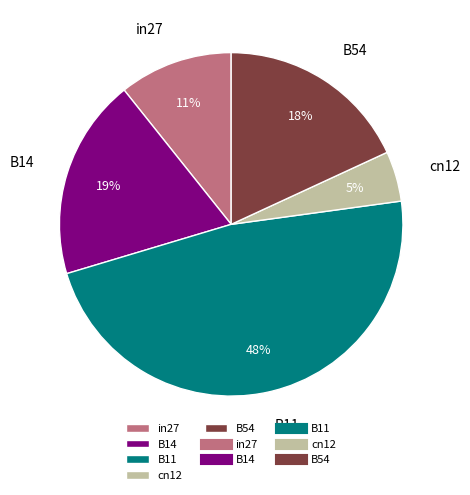

What percentage is the cn12 slice, to the nearest percent?

5%